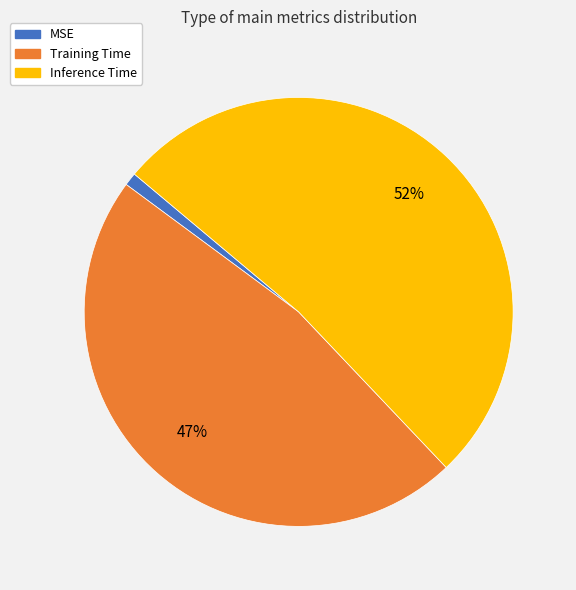

Combined, do MSE and Training Time account for over 50%?

No